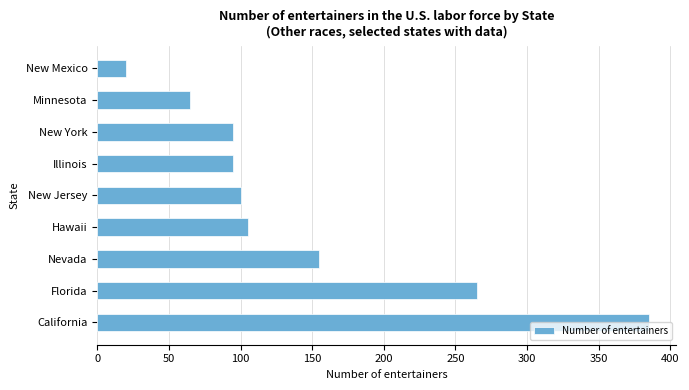

How many bars are there in total?

9